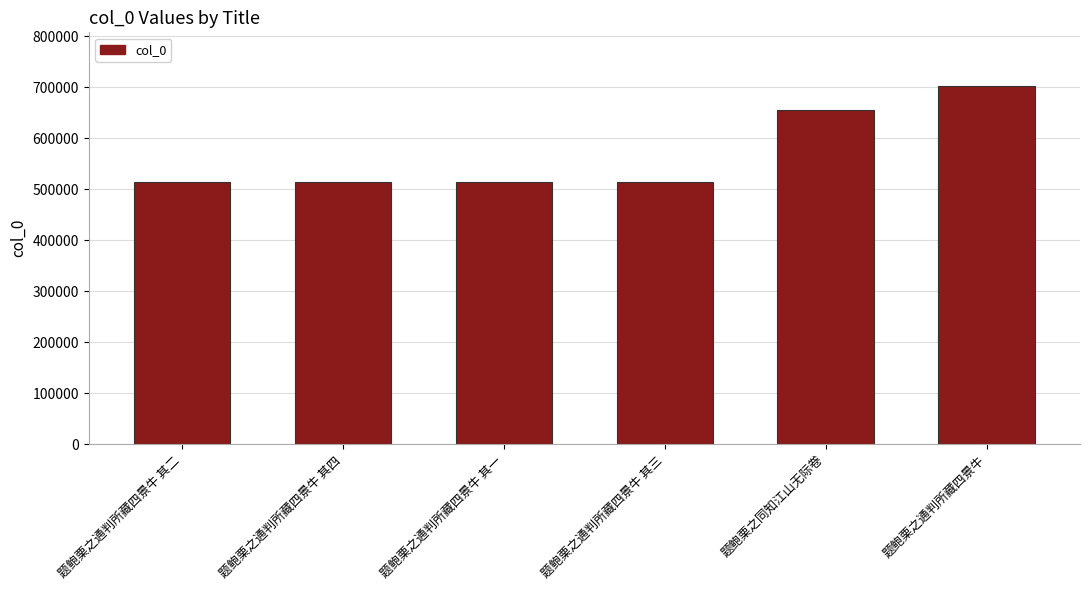

Is it true that the value at 题鲍栗之通判所藏四景牛 其一 is 513580?

True